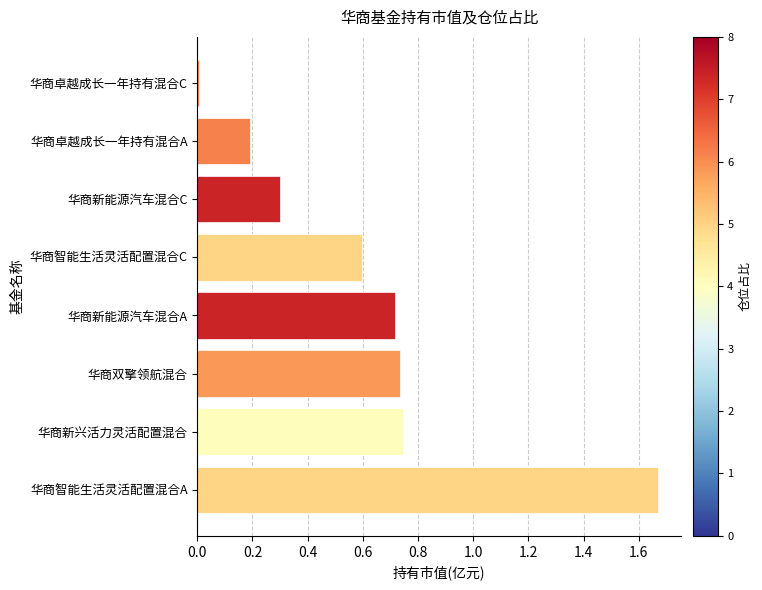

What is the difference between the second highest and second lowest values?

0.6